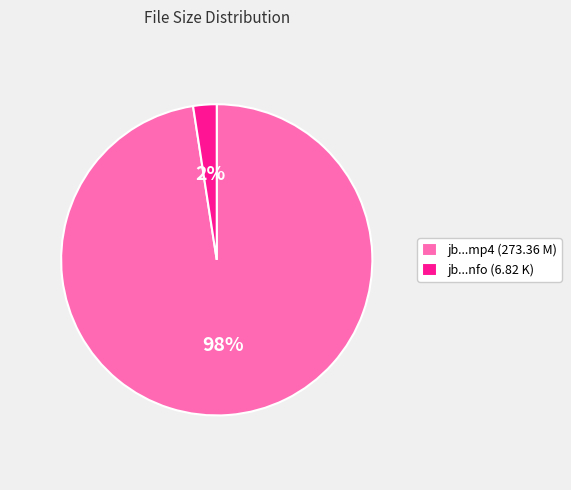

Which slice is the largest?

jb...mp4 (273.36 M)